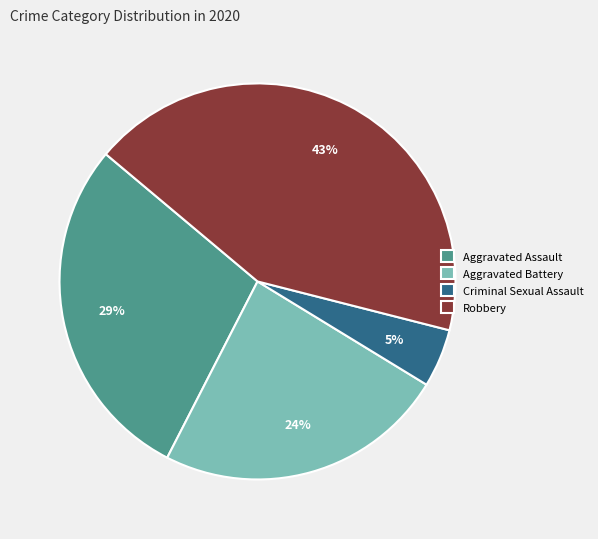

To the nearest percent, what percentage of the pie is Criminal Sexual Assault?

5%